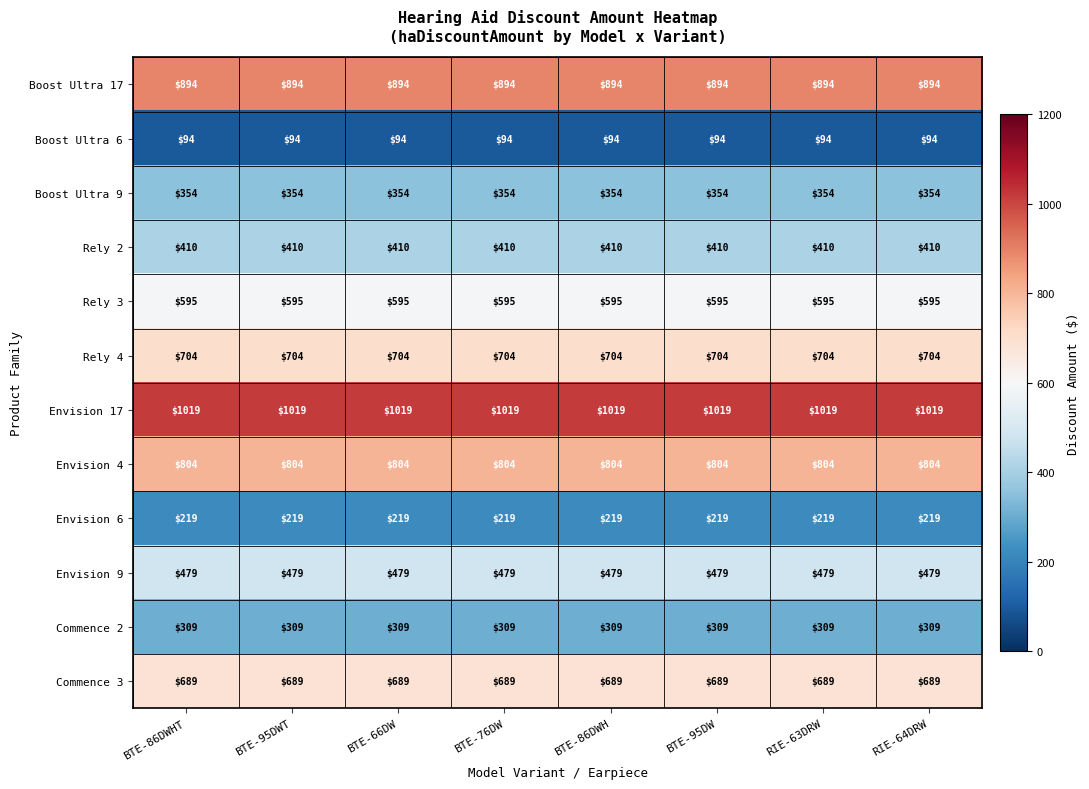

The value of Envision 4 at RIE-64DRW is 804. True or false?

True